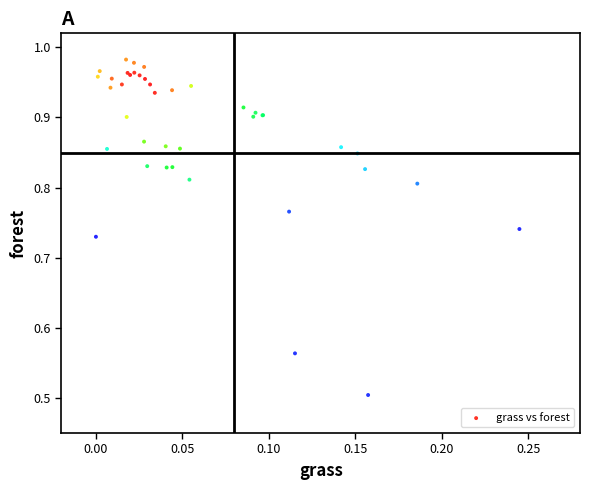

What Y value in the scatter plot is closest to 0?

0.5